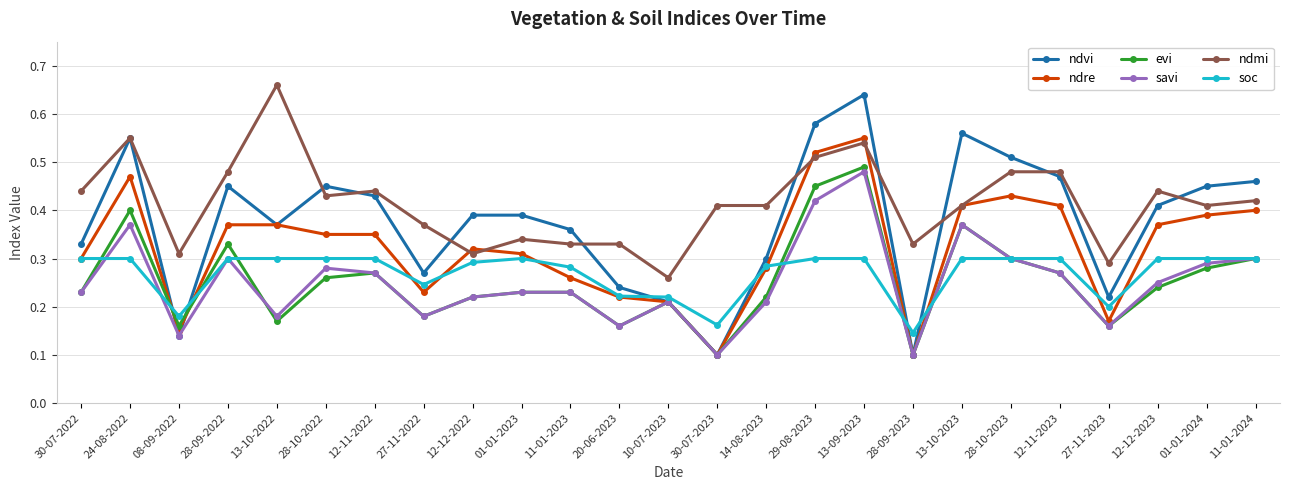

Is the value of ndvi at 11-01-2024 greater than the value of ndre at 12-11-2022?

Yes